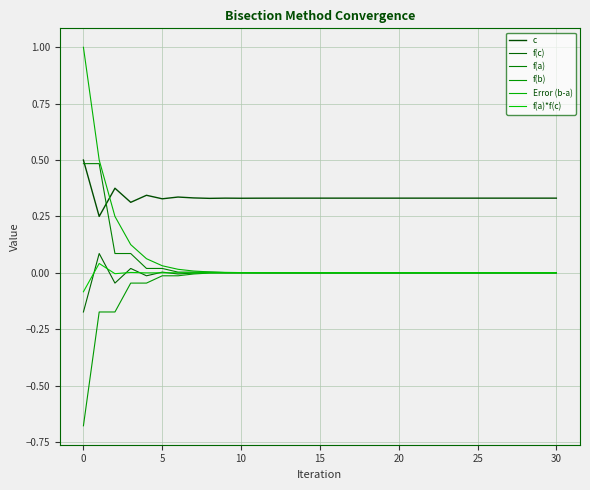

What is the minimum value for f(a)*f(c)?

-0.1